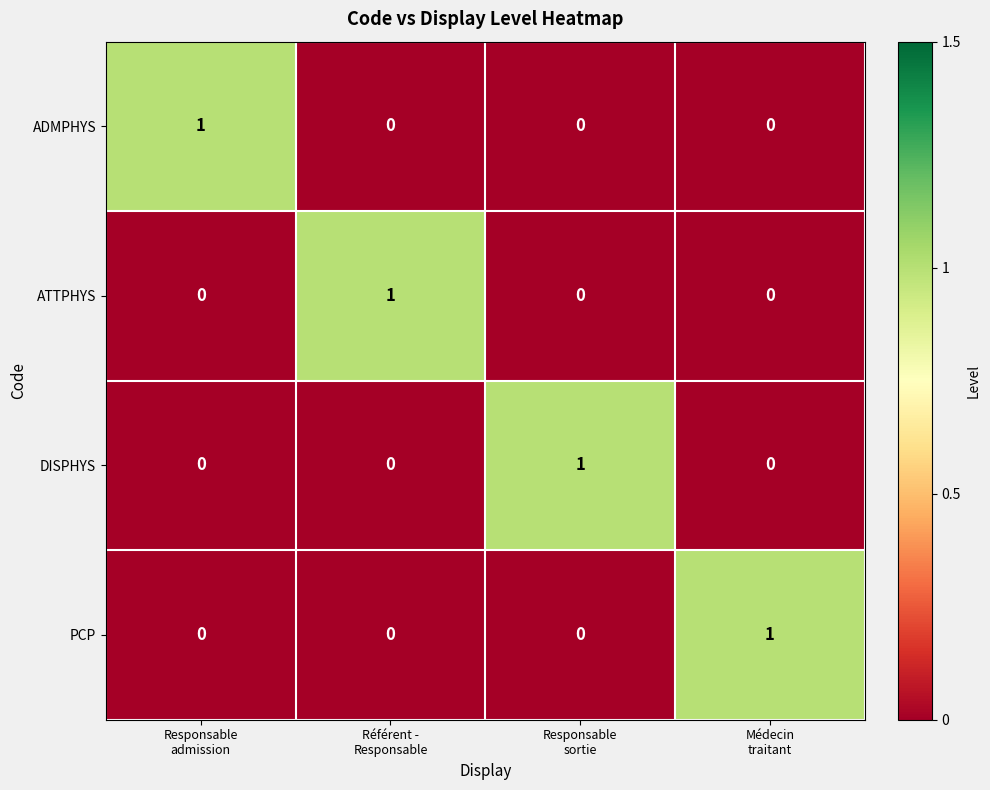

At how many categories does at least one series exceed 0?

4